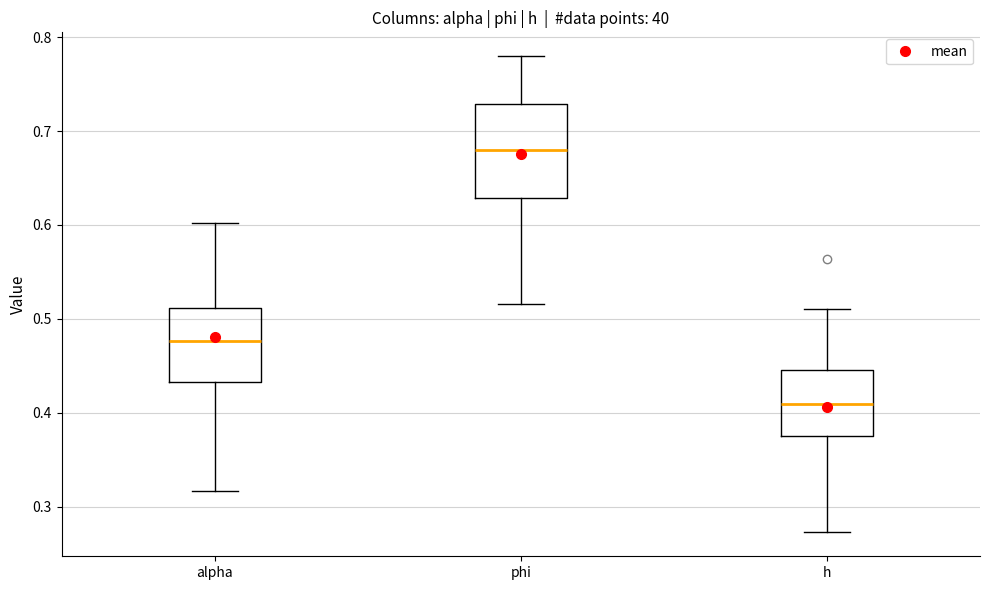

Reading left to right, transcribe this box plot: for each box, give where its median line is, the range the box spans, and where its two whiskers end, as read against the y-axis. The values are not printed on the chart, so give them approximately, as read against the axis.

alpha: median 0.48, box 0.43 to 0.51, whiskers 0.32 to 0.60
phi: median 0.68, box 0.63 to 0.73, whiskers 0.52 to 0.78
h: median 0.41, box 0.38 to 0.44, whiskers 0.27 to 0.51